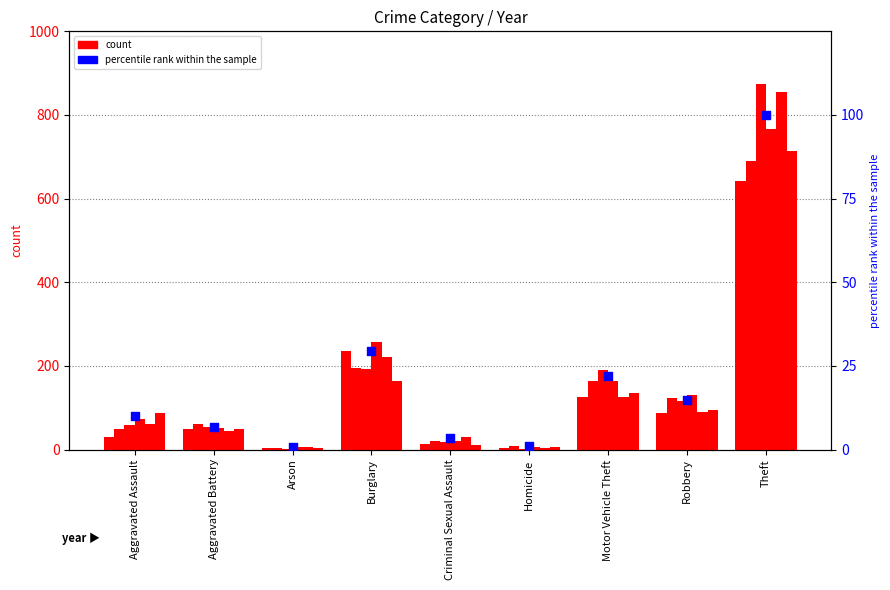

What is the change in value from Aggravated Battery to Homicide?

-6.0